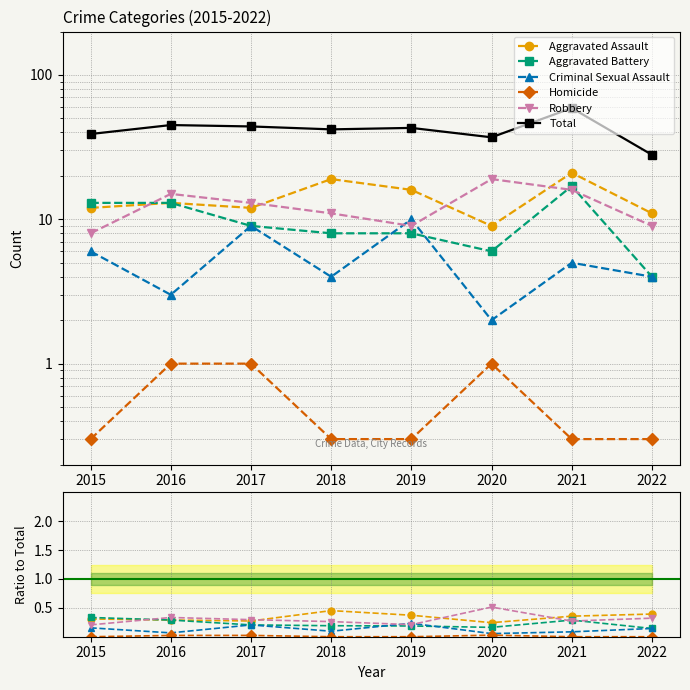

Reading left to right, list all the values displayed in this chart.

Aggravated Assault: 0.3	0.3	0.3	0.5	0.4	0.2	0.4	0.4
Aggravated Battery: 0.3	0.3	0.2	0.2	0.2	0.2	0.3	0.1
Criminal Sexual Assault: 0.2	0.1	0.2	0.1	0.2	0.1	0.1	0.1
Homicide: 0.0	0.0	0.0	0.0	0.0	0.0	0.0	0.0
Robbery: 0.2	0.3	0.3	0.3	0.2	0.5	0.3	0.3
Total: 39.0	45.0	44.0	42.0	43.0	37.0	59.0	28.0